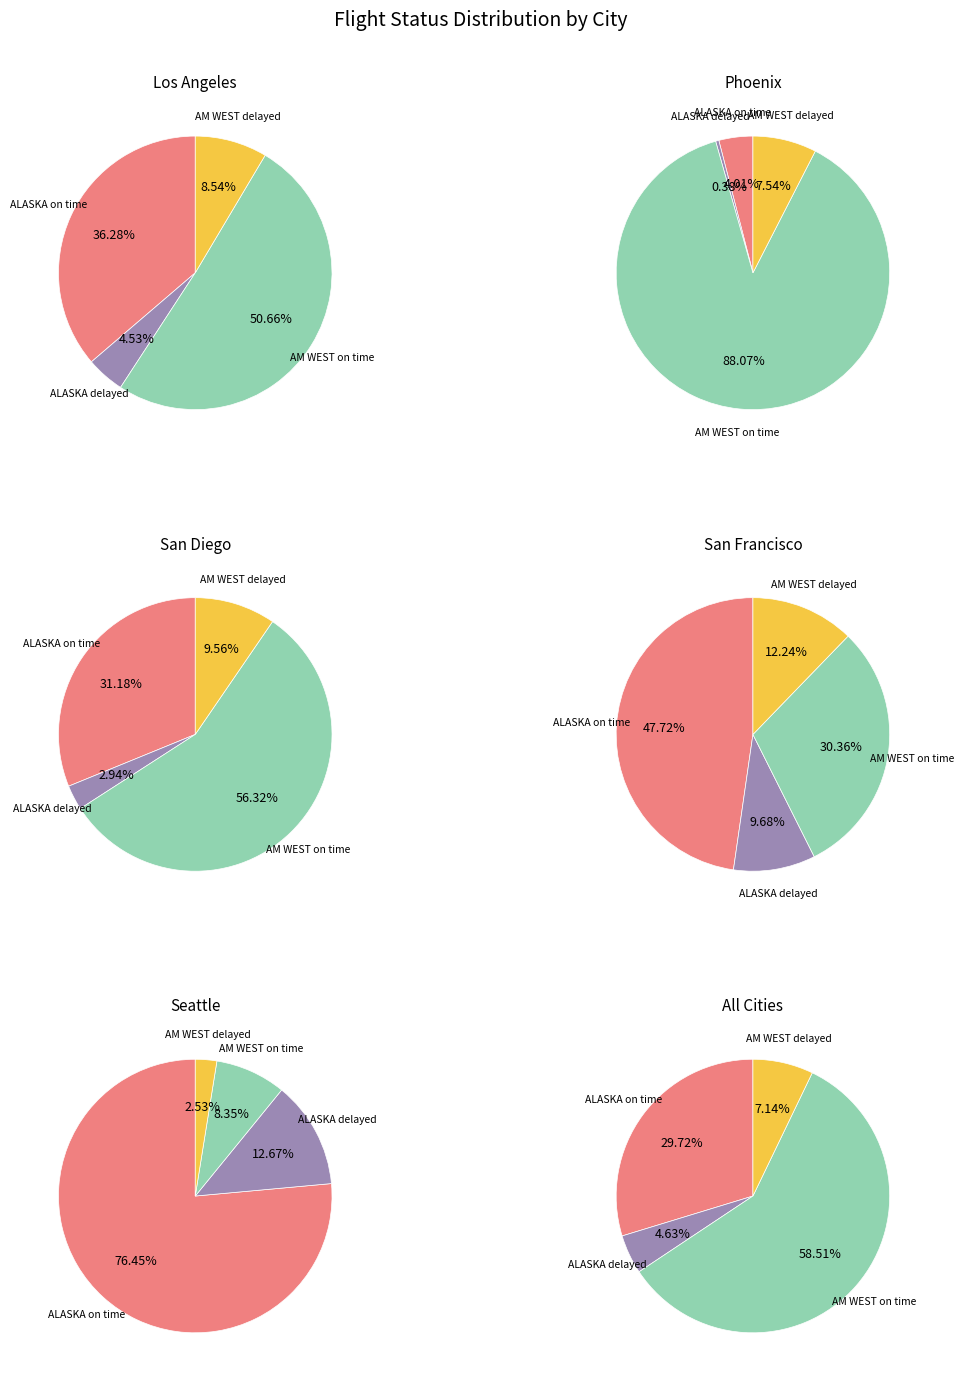

The 2 slice represents 6% of the pie. True or false?

True